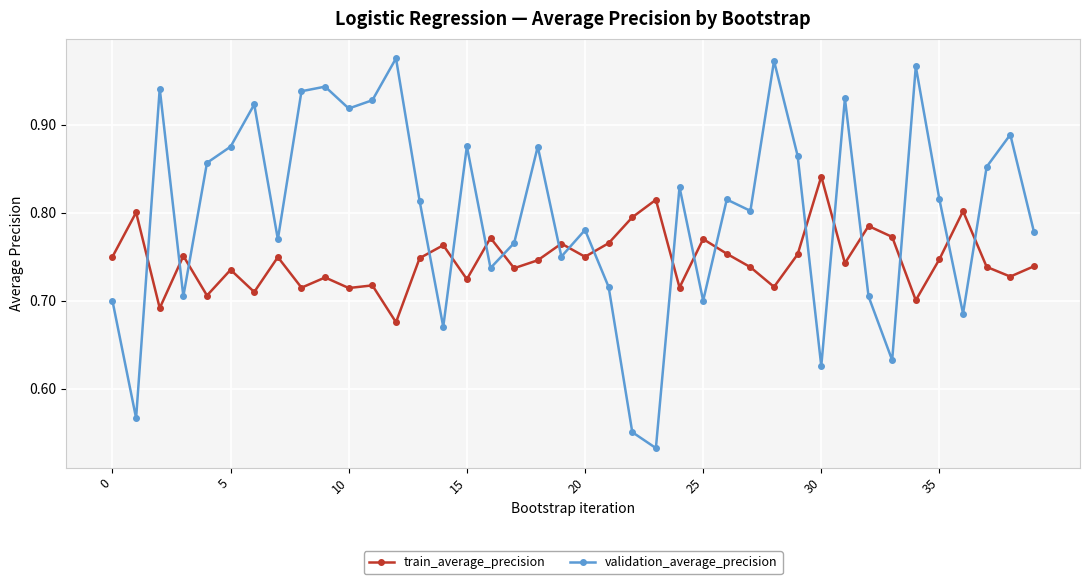

How many series are shown in this chart?

2